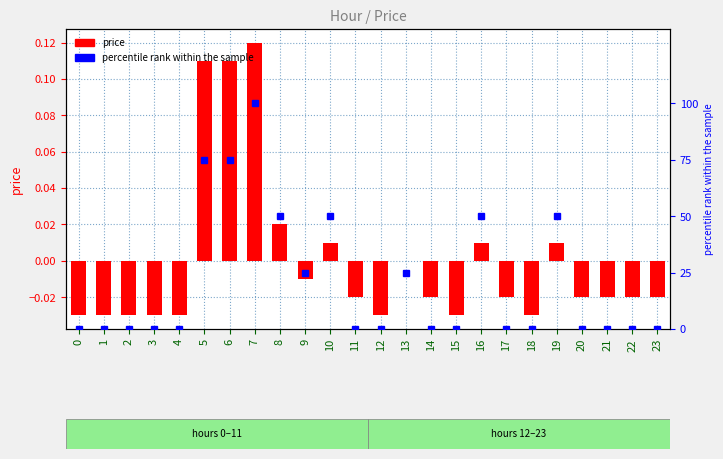

Rank the series by their maximum value, from lowest to highest.

price, percentile rank within the sample